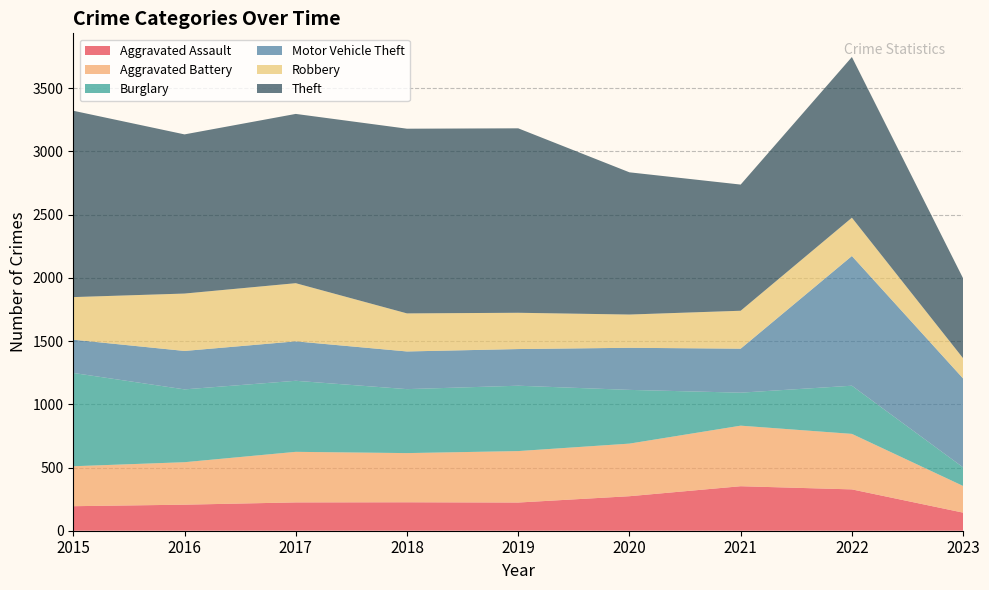

Reading left to right, extract all data points from this chart.

Aggravated Assault: 2015=194	2016=206	2017=224	2018=225	2019=223	2020=273	2021=352	2022=327	2023=143
Aggravated Battery: 2015=316	2016=336	2017=400	2018=389	2019=407	2020=416	2021=479	2022=439	2023=211
Burglary: 2015=738	2016=576	2017=562	2018=506	2019=517	2020=425	2021=261	2022=381	2023=147
Motor Vehicle Theft: 2015=263	2016=304	2017=312	2018=298	2019=290	2020=333	2021=348	2022=1026	2023=703
Robbery: 2015=337	2016=454	2017=460	2018=301	2019=287	2020=263	2021=300	2022=303	2023=160
Theft: 2015=1474	2016=1259	2017=1339	2018=1461	2019=1459	2020=1125	2021=998	2022=1271	2023=632